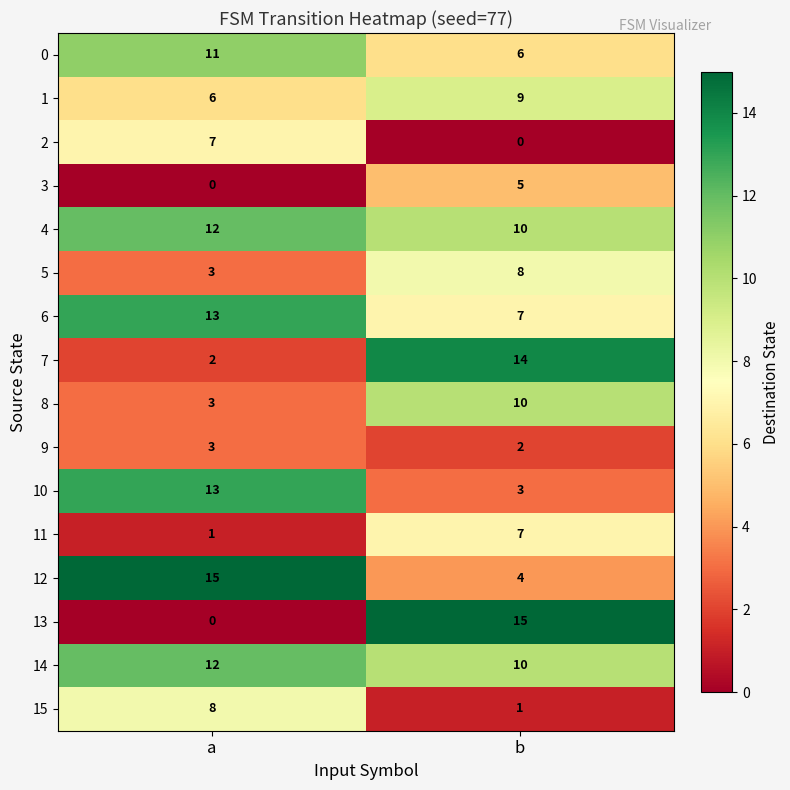

What is the maximum value for 9?

3